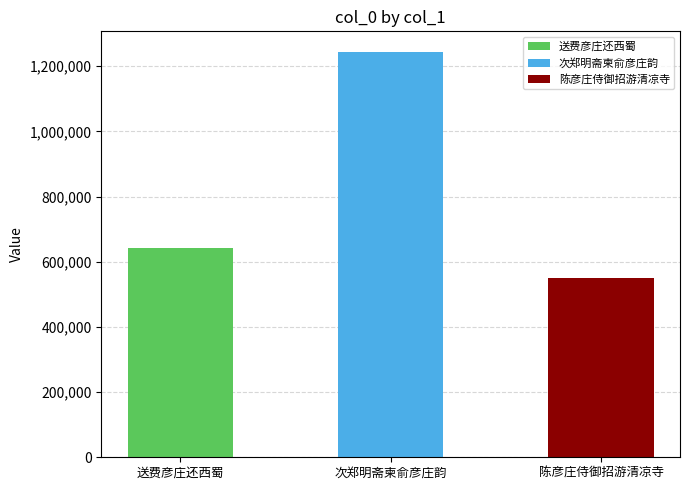

How many values exceed 641763?

1